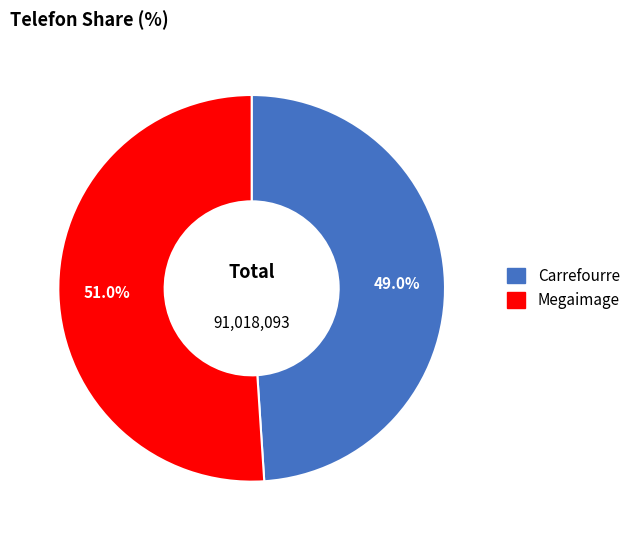

Which slice is the smallest?

Carrefourre